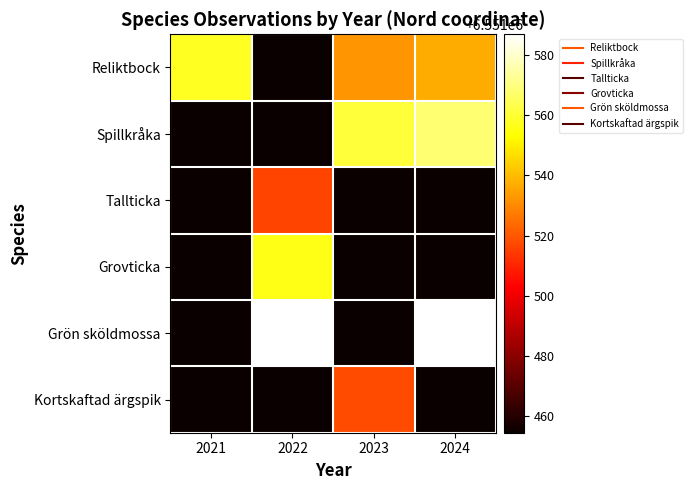

How many categories are shown in the chart?

4